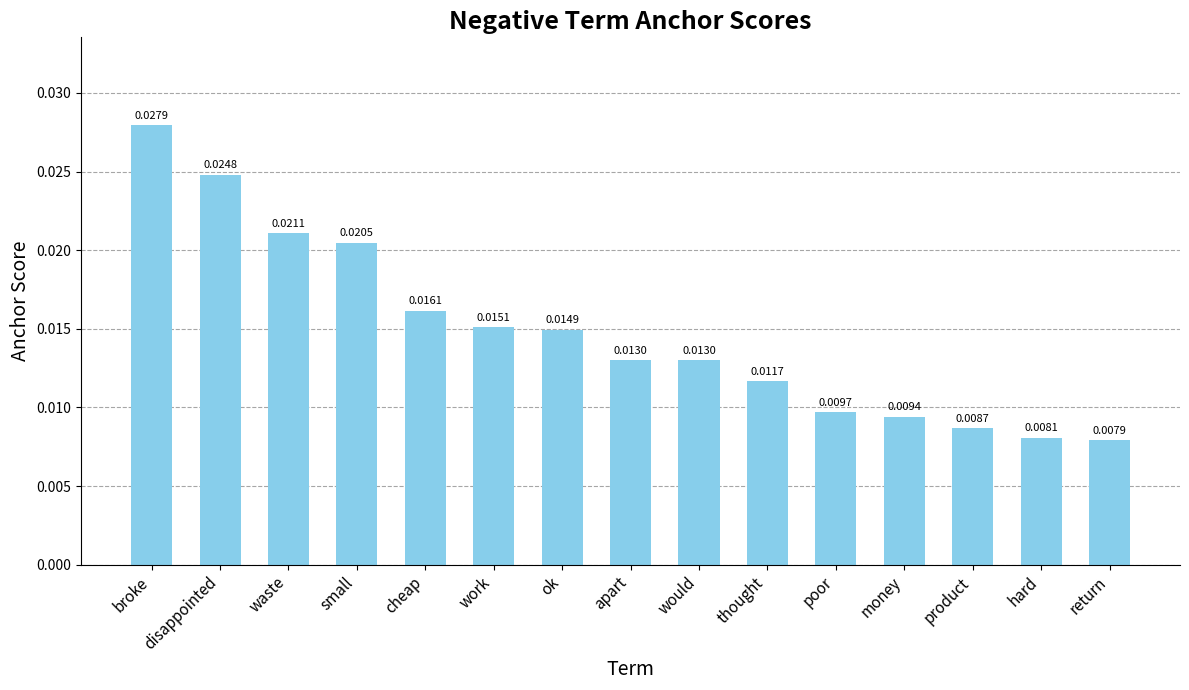

Count the values in the range 0 to 1.

15